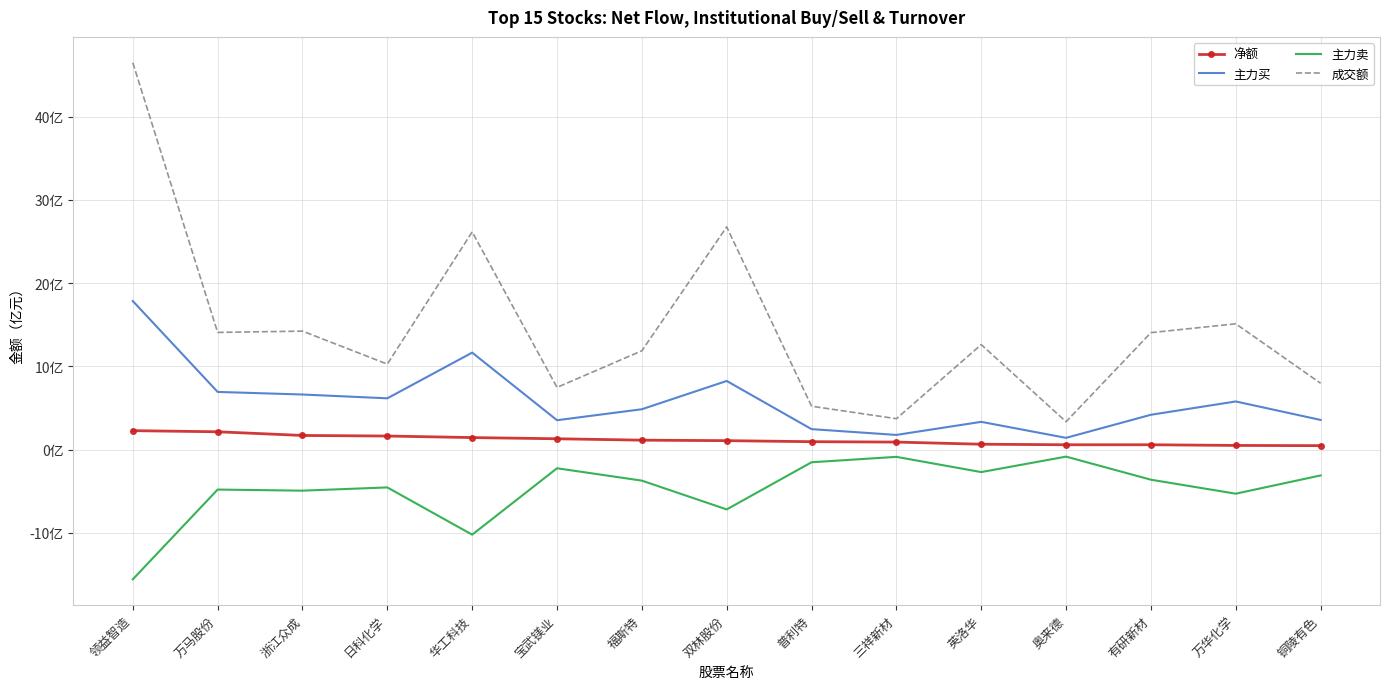

Rank the series at 双林股份 from lowest to highest value.

主力卖, 净额, 主力买, 成交额